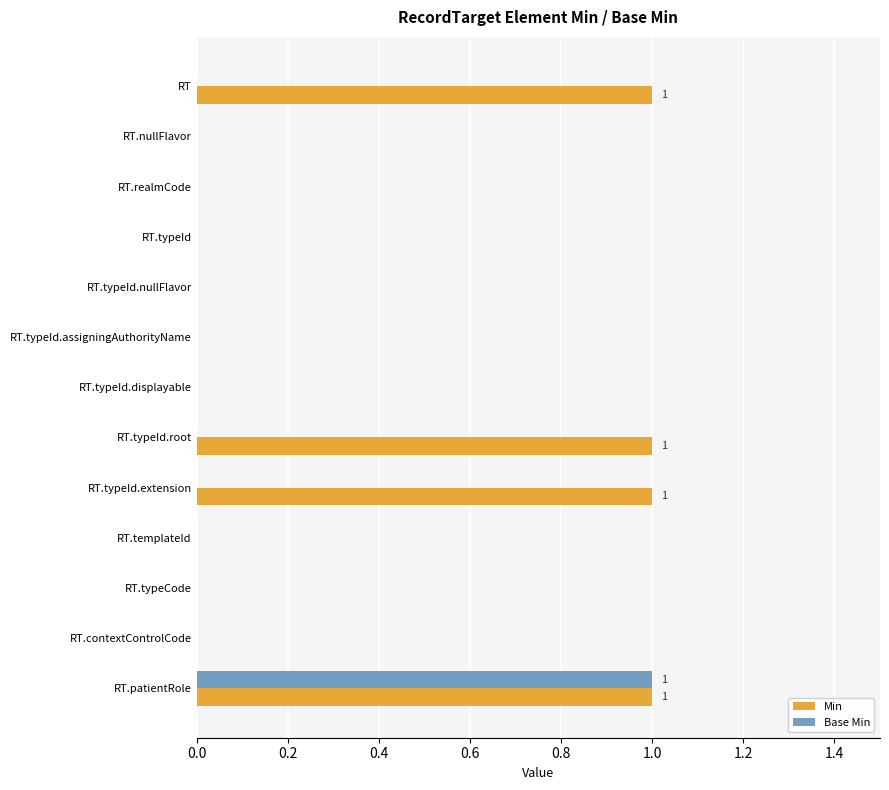

The value of Base Min at RT.typeId.extension is 0. True or false?

True